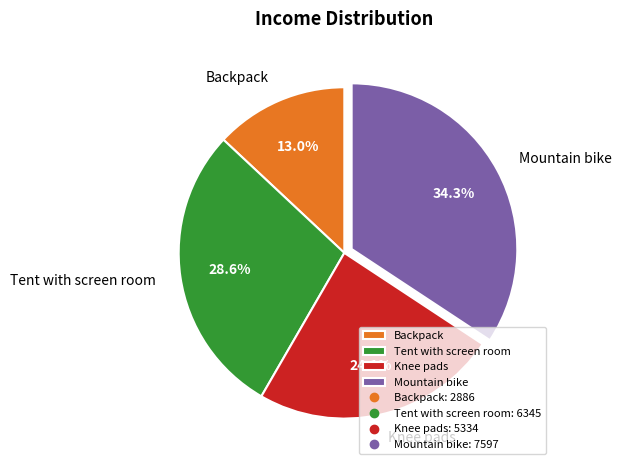

To the nearest percent, what portion does Backpack represent?

13%